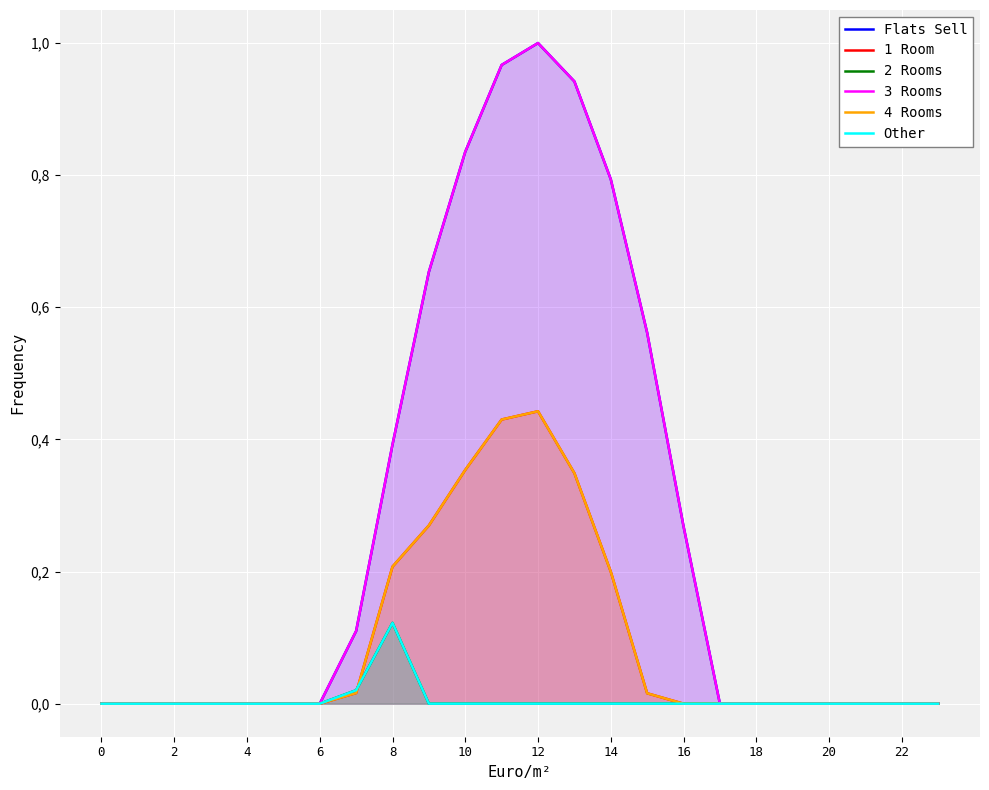

The value of 1 Room at 19 is 0.0. True or false?

True